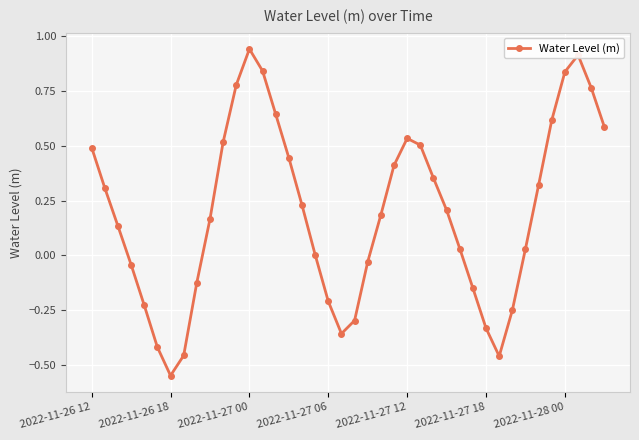

What is the sum of all values?

7.9